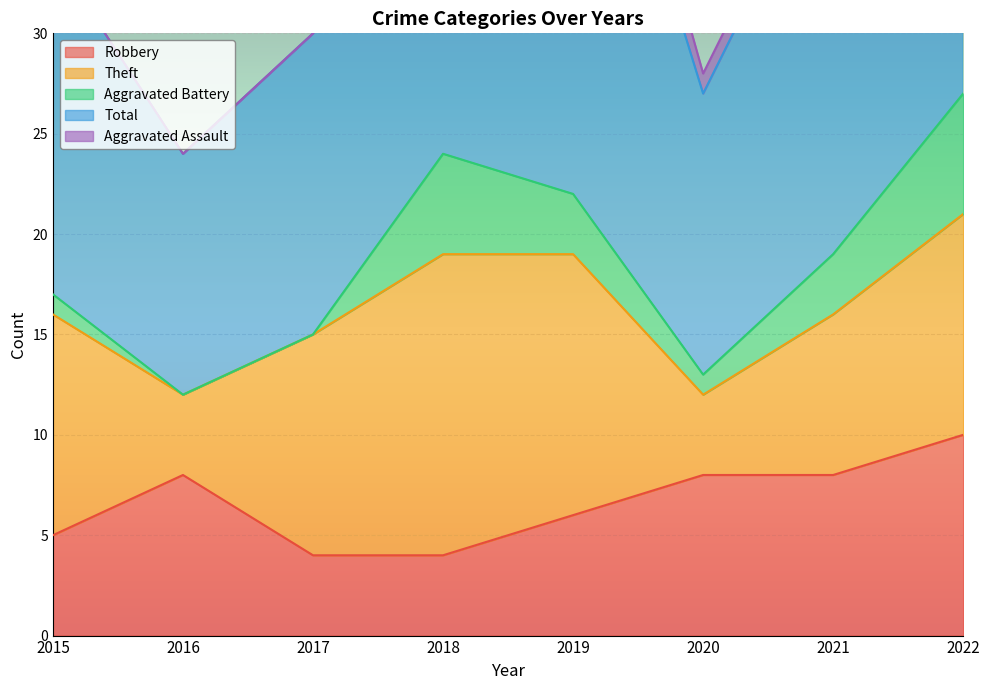

Reading right to left, list all the values displayed in this chart.

Robbery: 10	8	8	6	4	4	8	5
Theft: 11	8	4	13	15	11	4	11
Aggravated Battery: 6	3	1	3	5	0	0	1
Total: 28	21	14	26	25	15	12	17
Aggravated Assault: 0	1	1	3	1	0	0	0